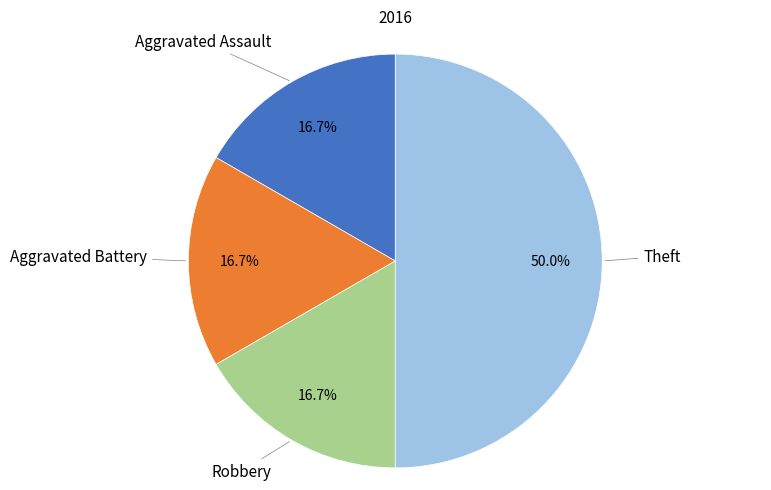

To the nearest percent, what is the difference between the largest and smallest slice percentages?

33%